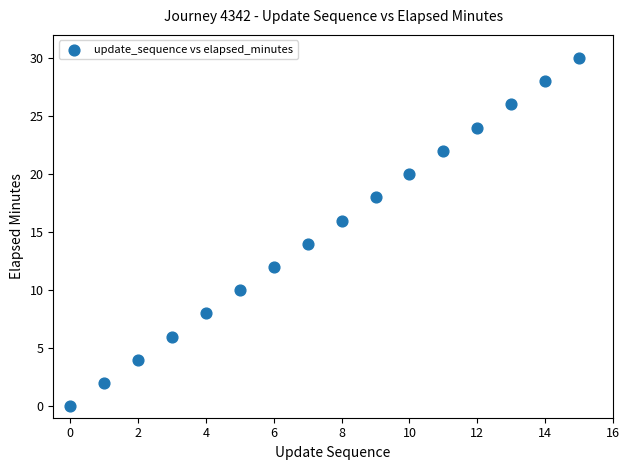

What is the range of Y values (max minus min)?

30